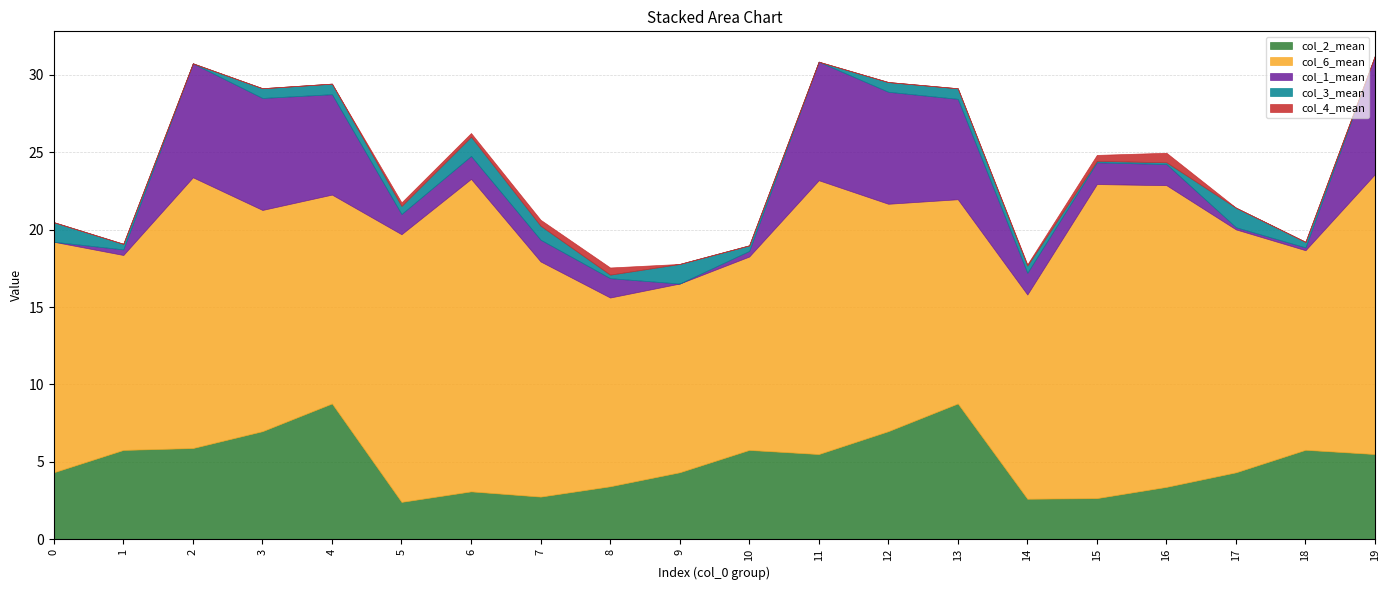

The col_6_mean series shows 3.6 at 4. True or false?

False